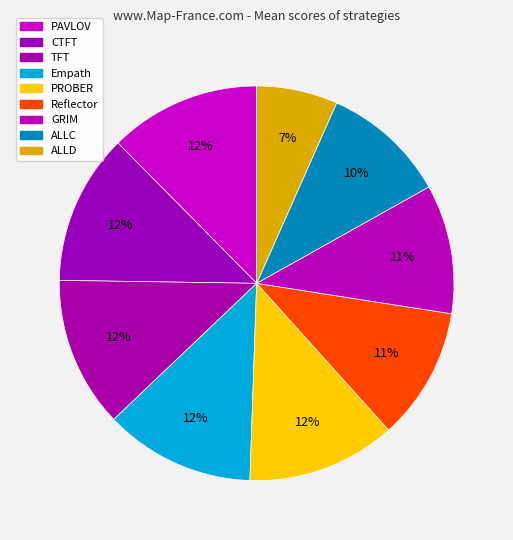

Count the number of slices in the pie.

9